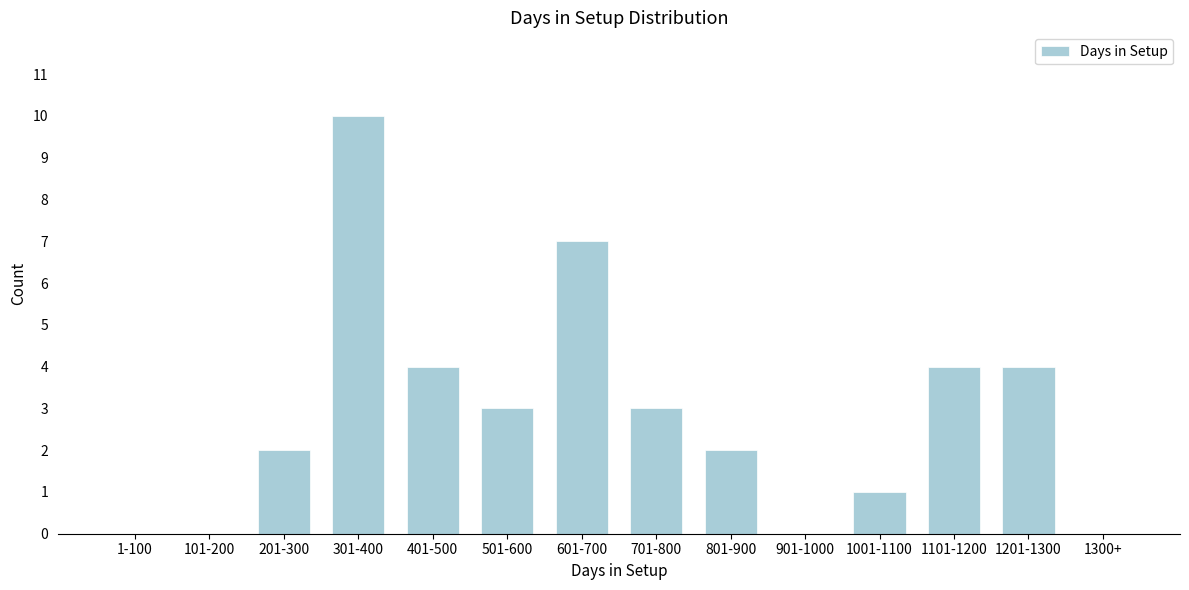

Reading right to left, transcribe all the data shown in this chart.

1300+=0	1201-1300=4	1101-1200=4	1001-1100=1	901-1000=0	801-900=2	701-800=3	601-700=7	501-600=3	401-500=4	301-400=10	201-300=2	101-200=0	1-100=0